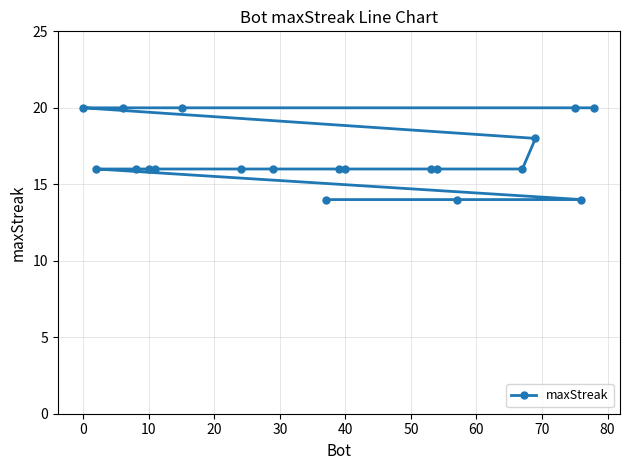

What is the smallest value displayed?

14